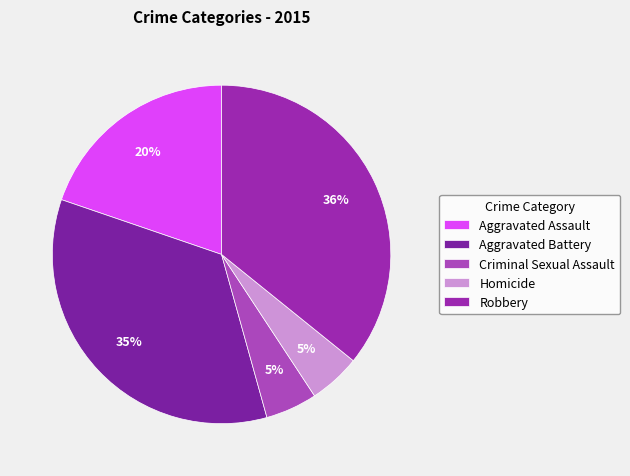

The Aggravated Battery slice represents 35% of the pie. True or false?

True